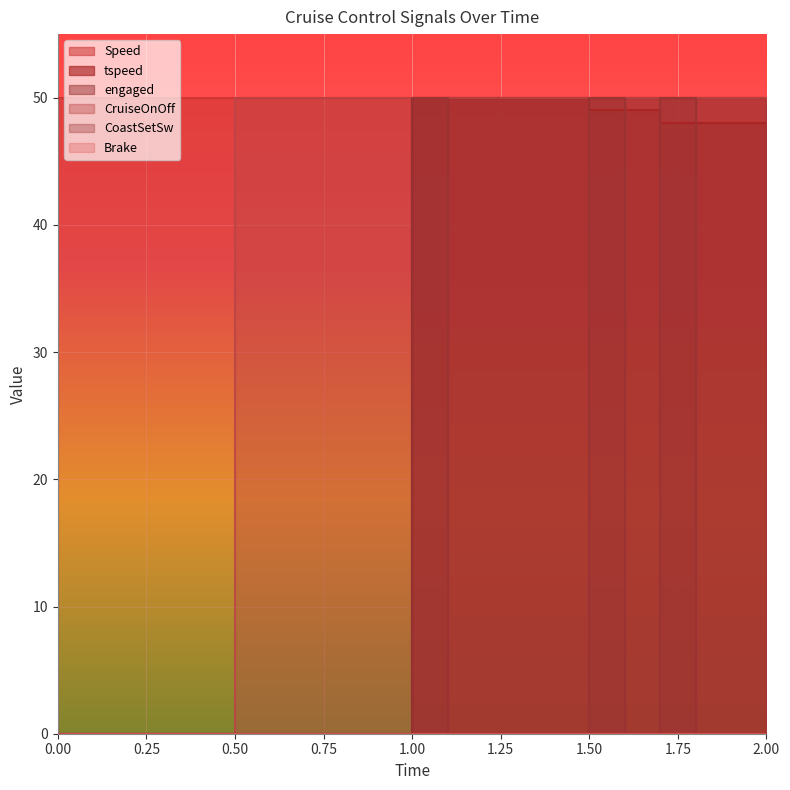

The CruiseOnOff series shows 50 at 2.0. True or false?

True